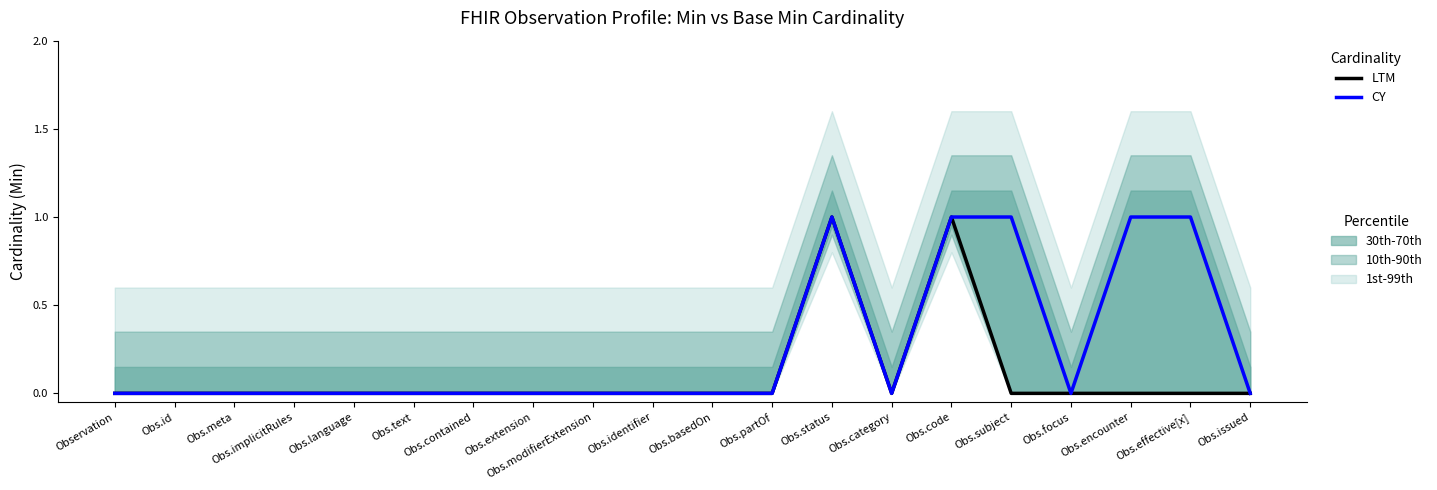

Is this an area chart (filled region under the line)?

No